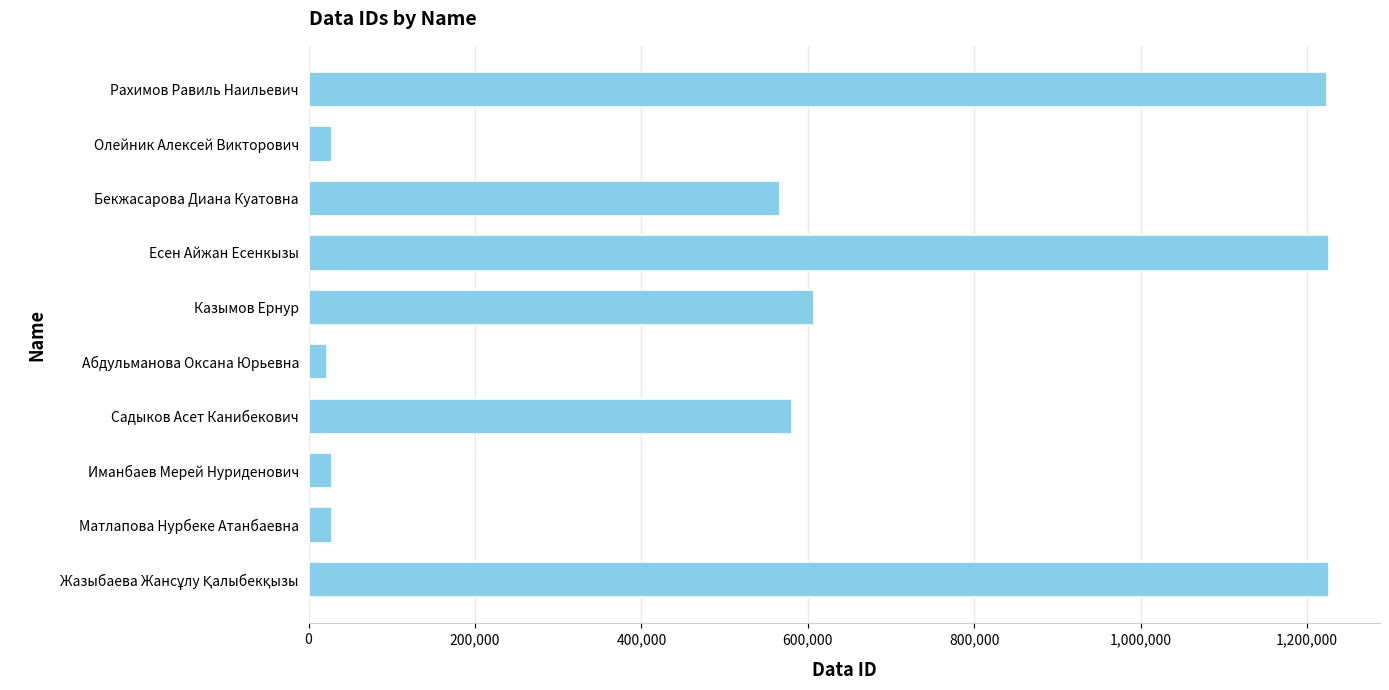

Which has a higher value, Рахимов Равиль Наильевич or Матлапова Нурбеке Атанбаевна?

Рахимов Равиль Наильевич